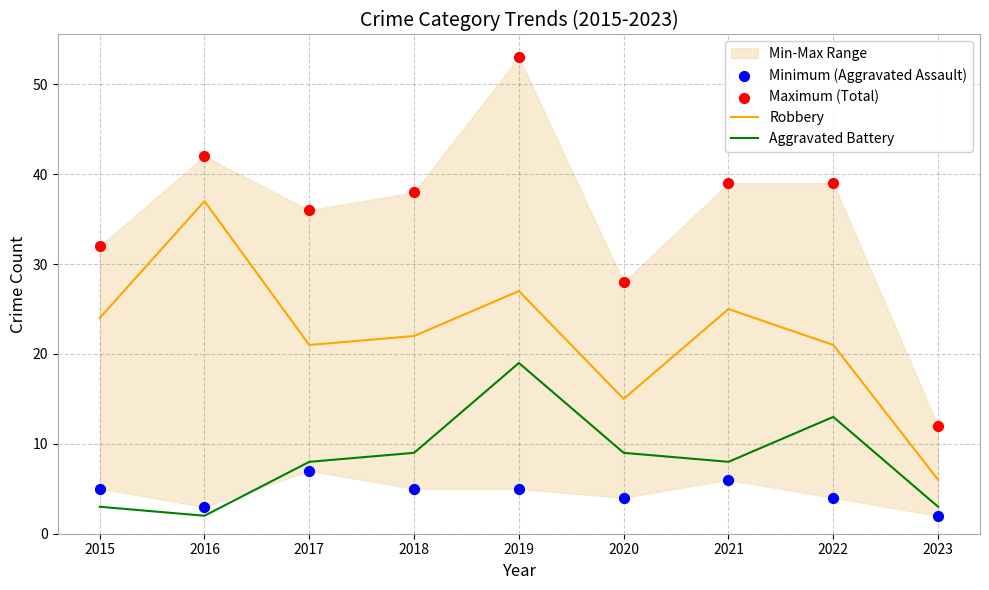

What is the total value across all series at 2018?

74